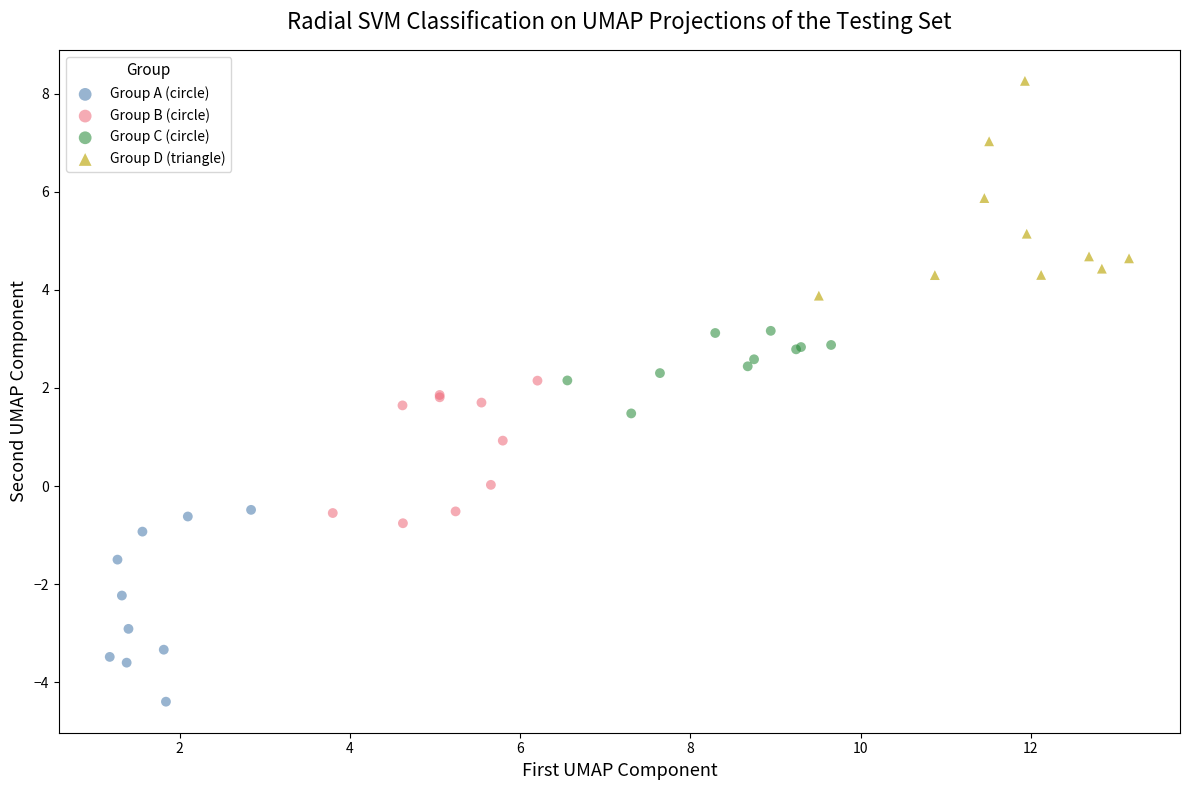

Which series contains the highest Y value?

Group D (triangle)